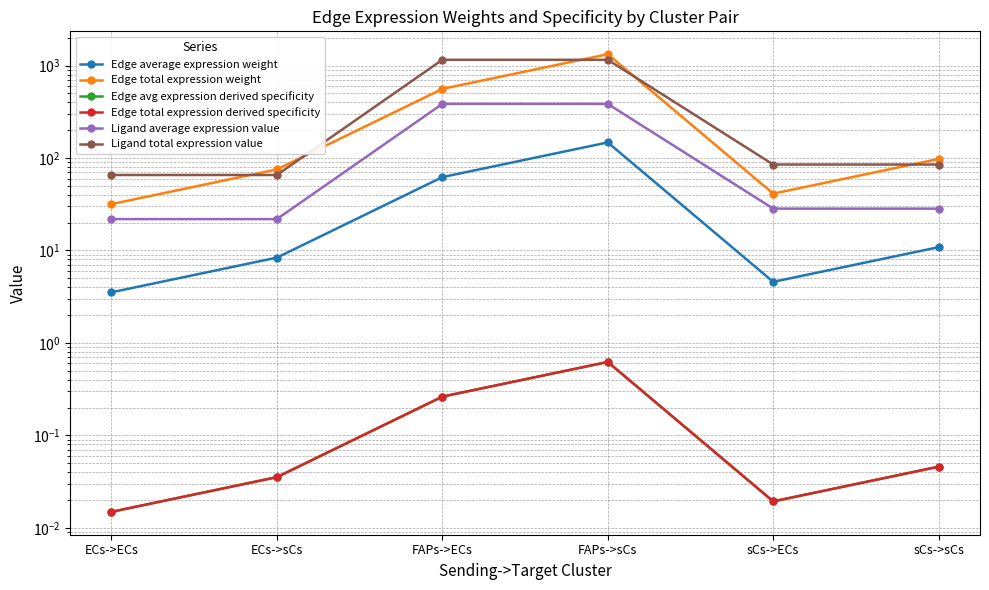

True or false: Edge total expression weight and Ligand average expression value cross at least once.

False